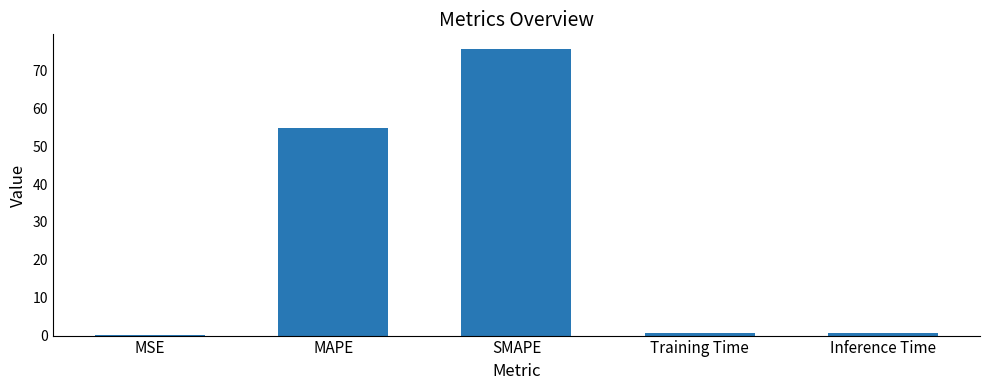

Which has a higher value, MAPE or SMAPE?

SMAPE